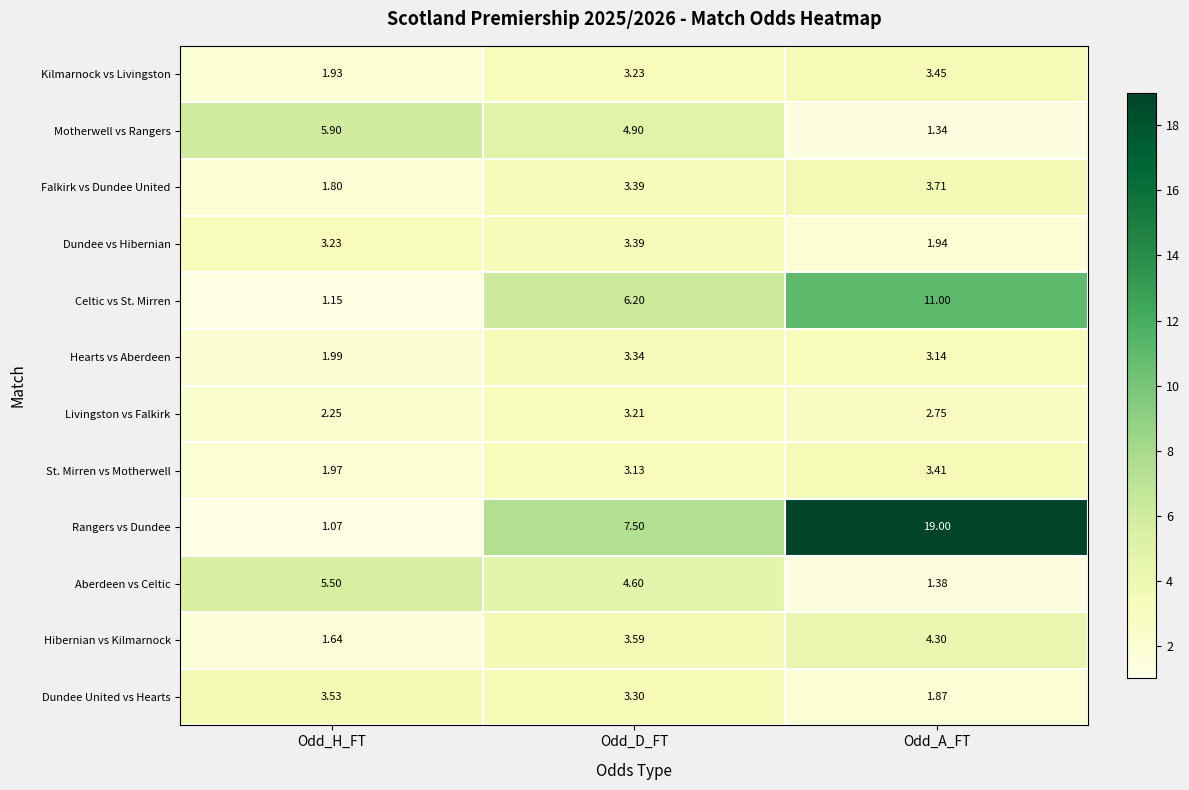

At which category is the sum across all series the highest?

Odd_A_FT